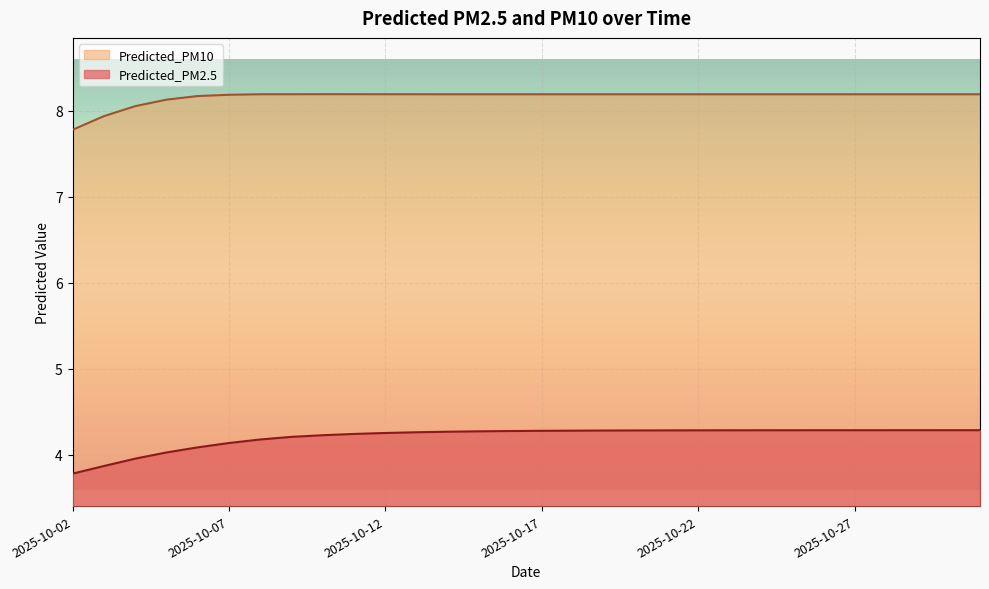

Where does the Predicted_PM10 series first go above 8?

2025-10-04